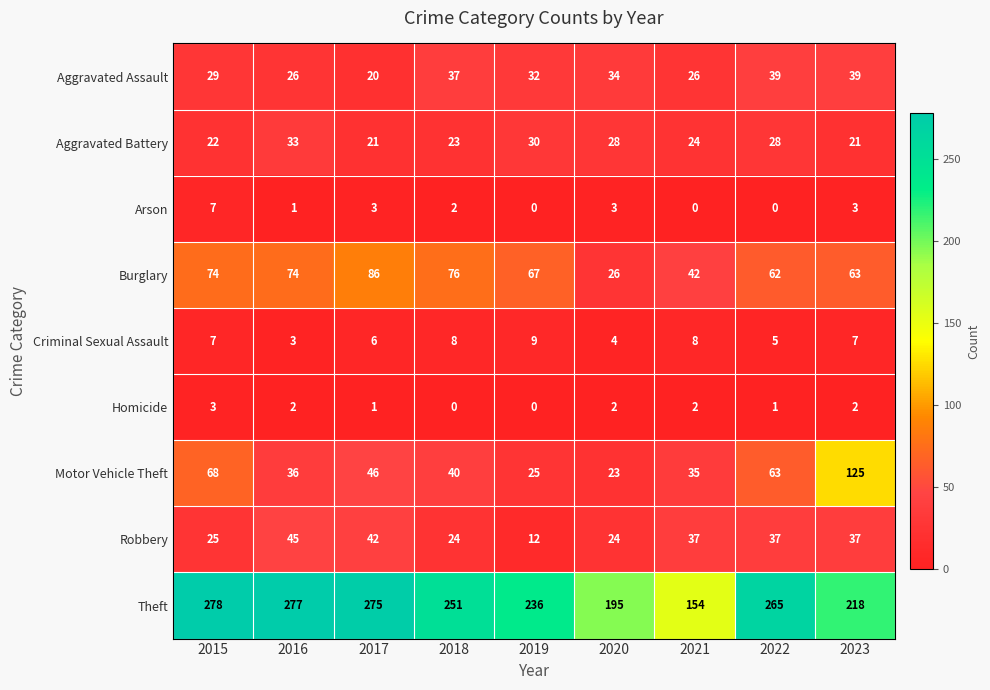

True or false: Theft has a value of 265 at 2022.

True